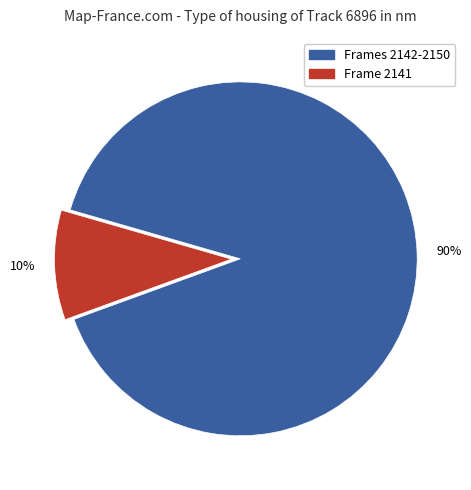

To the nearest percent, what is the difference between the largest and smallest slice percentages?

80%